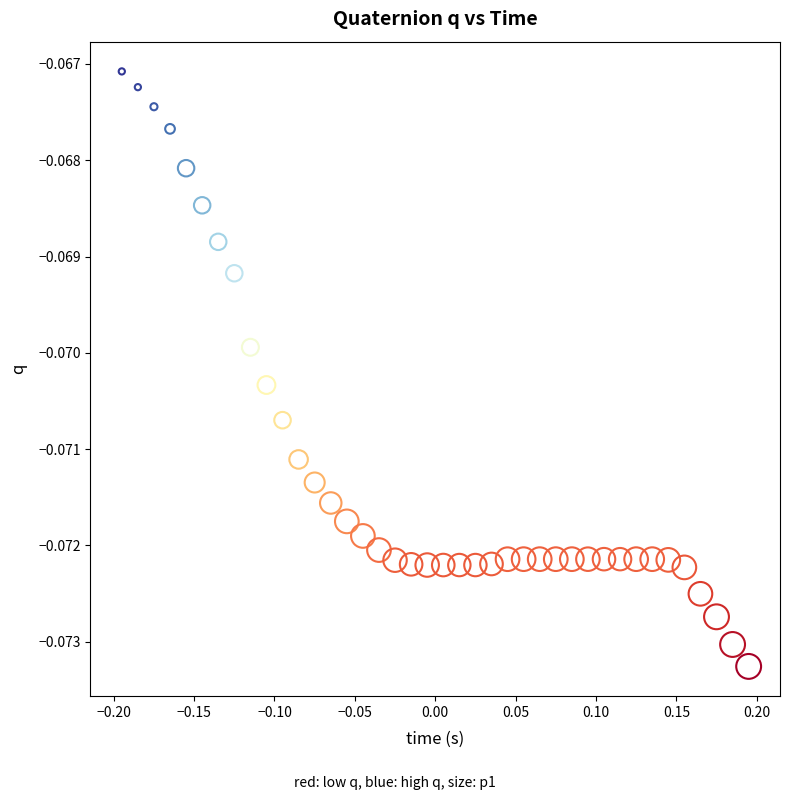

What is the range of X values (max minus min)?

0.4